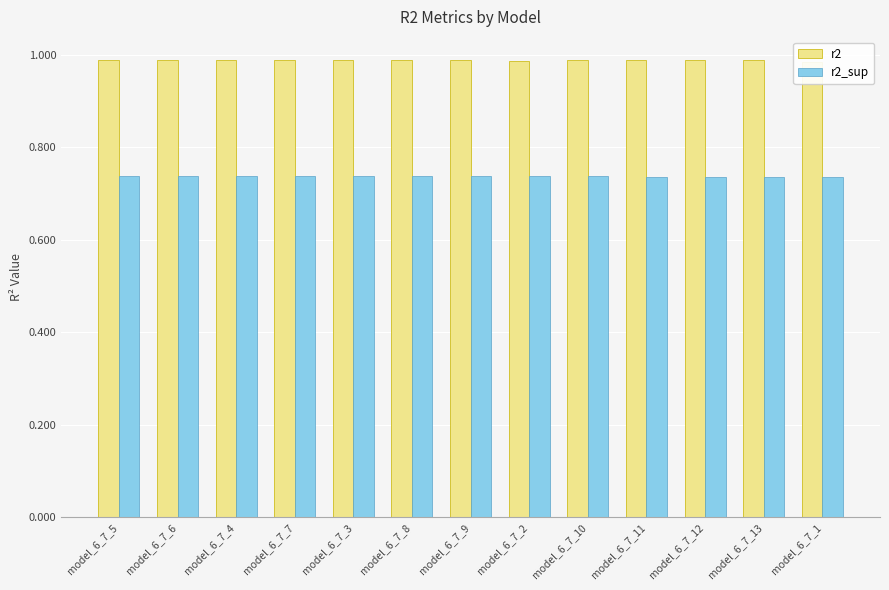

Is it true that r2_sup equals 0.7 at model_6_7_5?

True